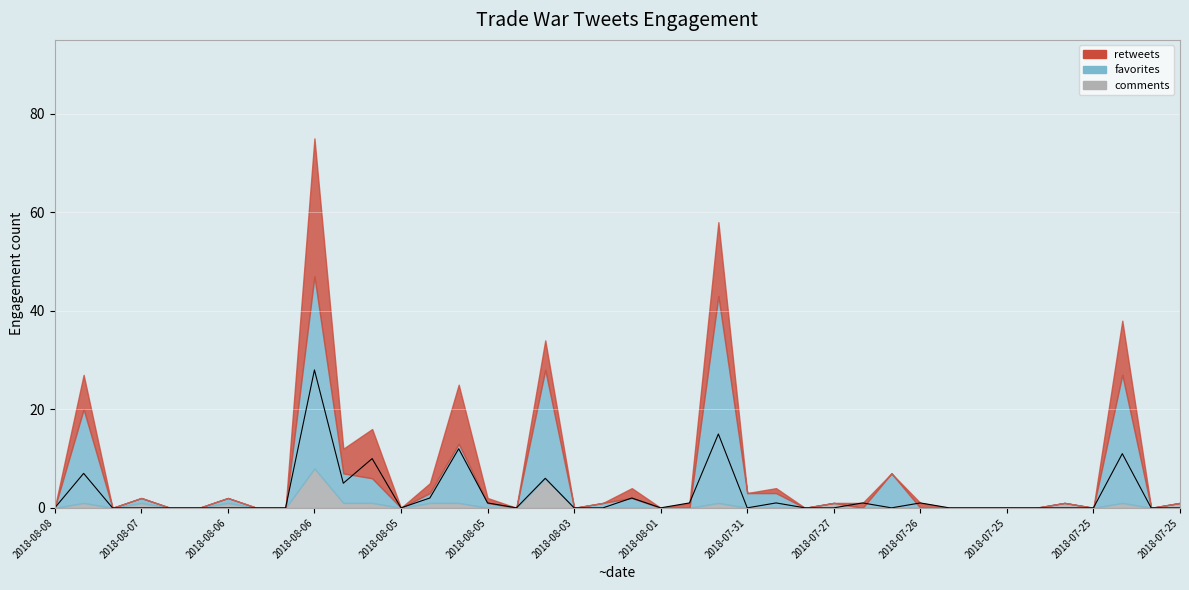

Where is the data nearest to the value 14?

23